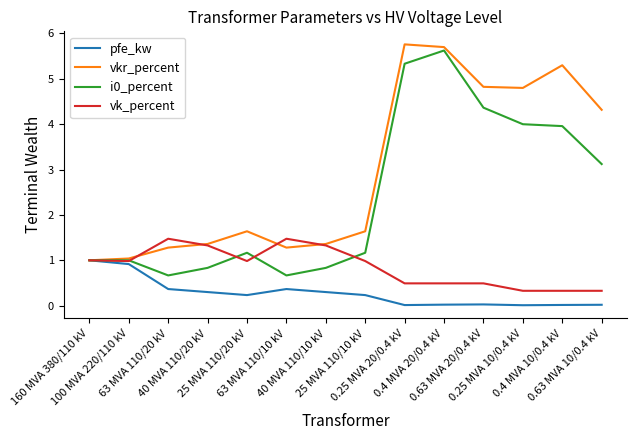

Which series has the largest total across all categories?

vkr_percent